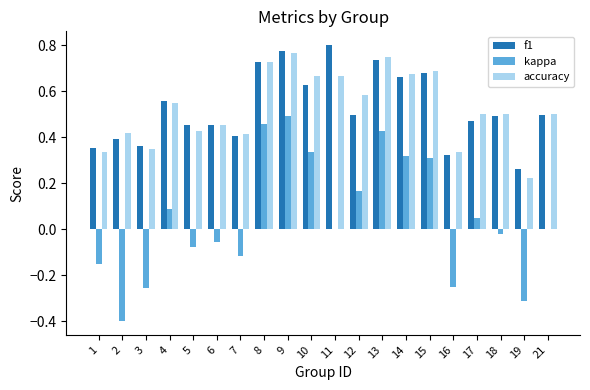

What is the sum of all f1 values?

10.5